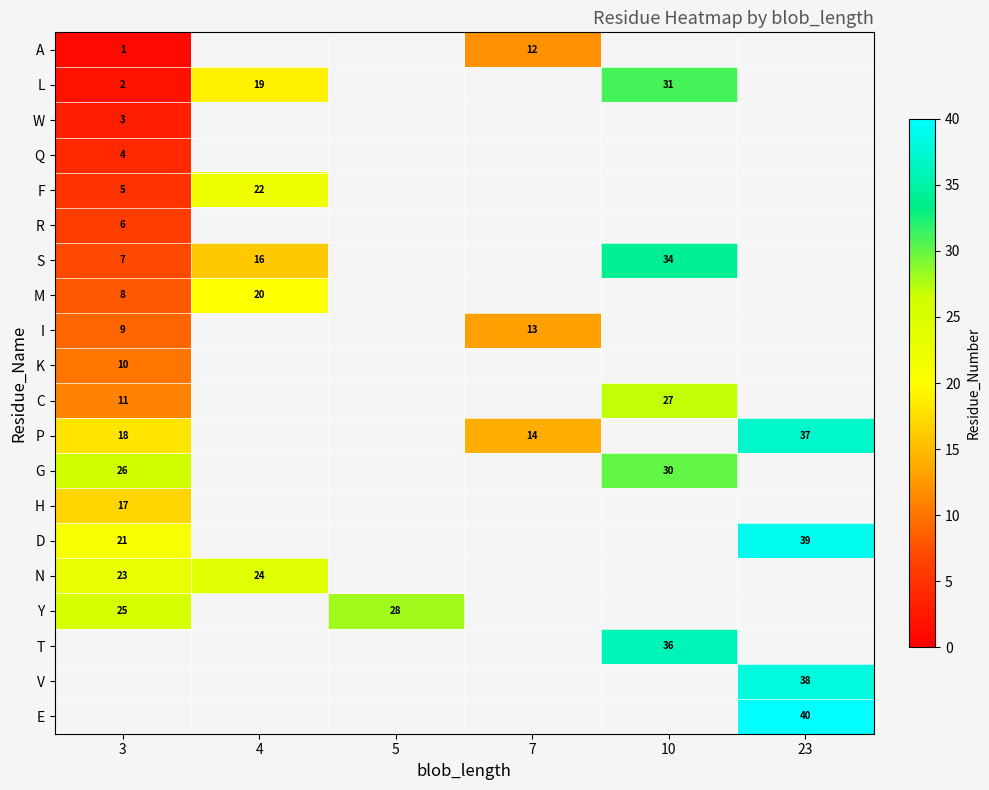

The L series shows 31 at 10. True or false?

True